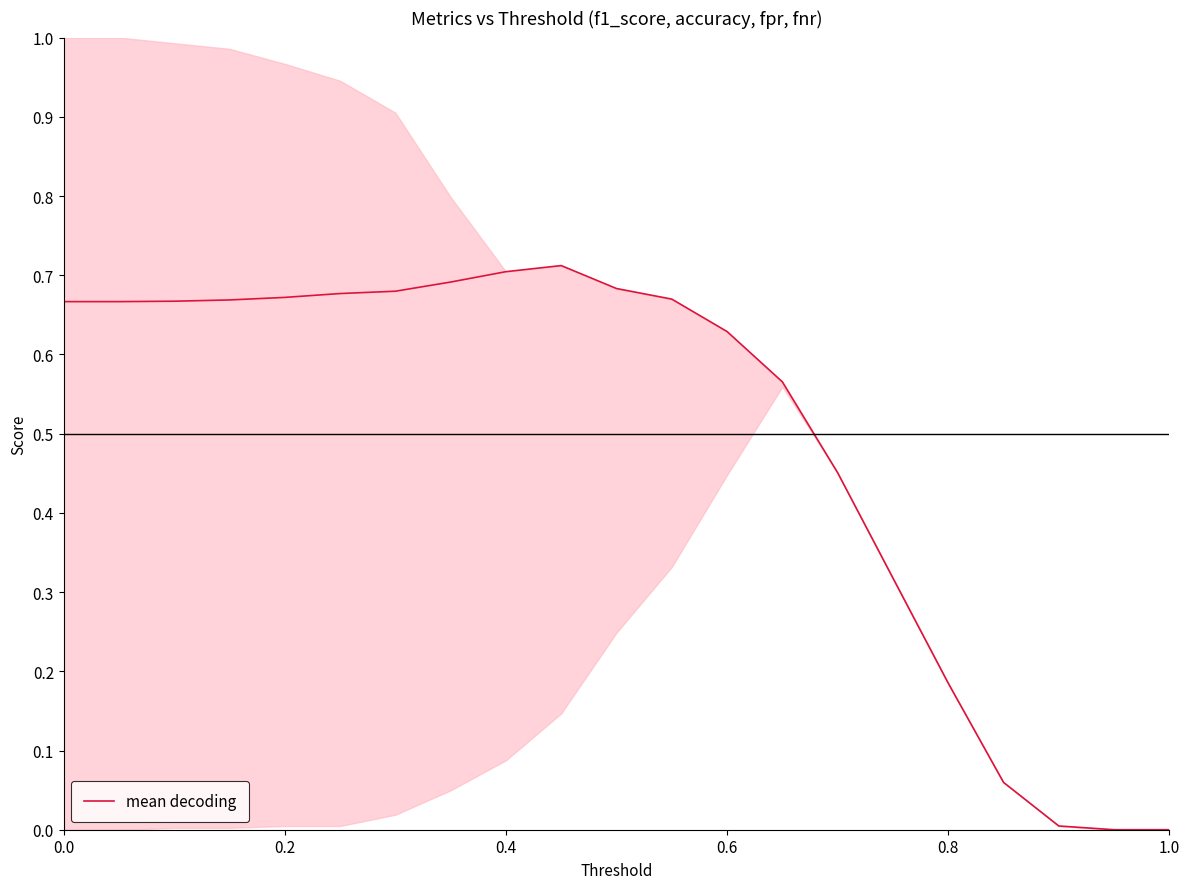

True or false: mean decoding has a value of 0.3 at 0.2.

False